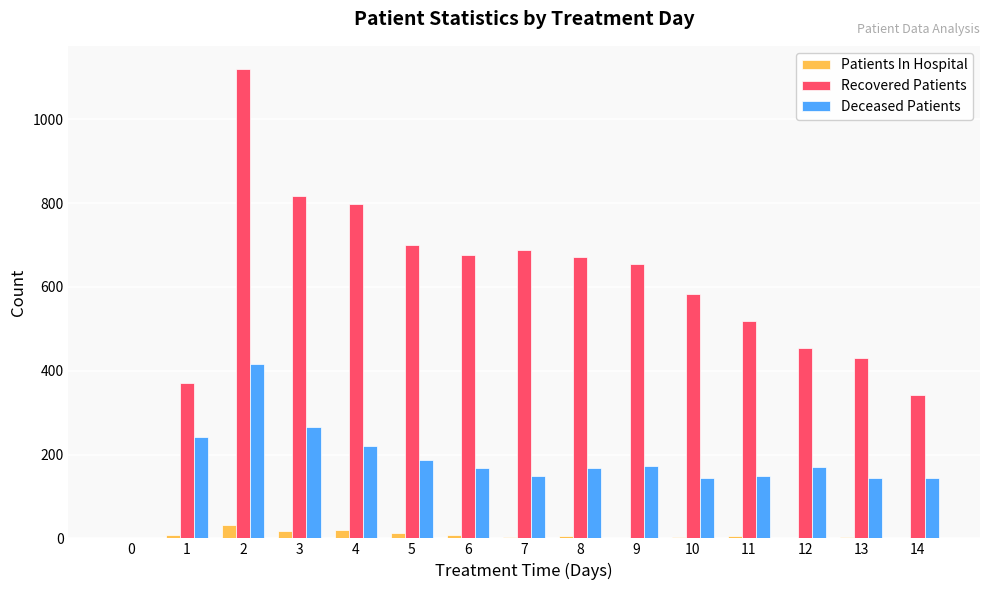

What is the average value of the Deceased Patients series?

182